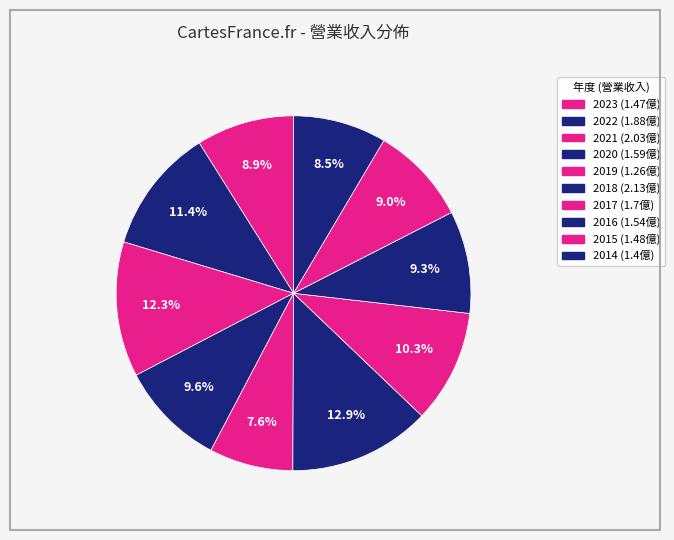

Does 2014 account for over 50% of the chart?

No